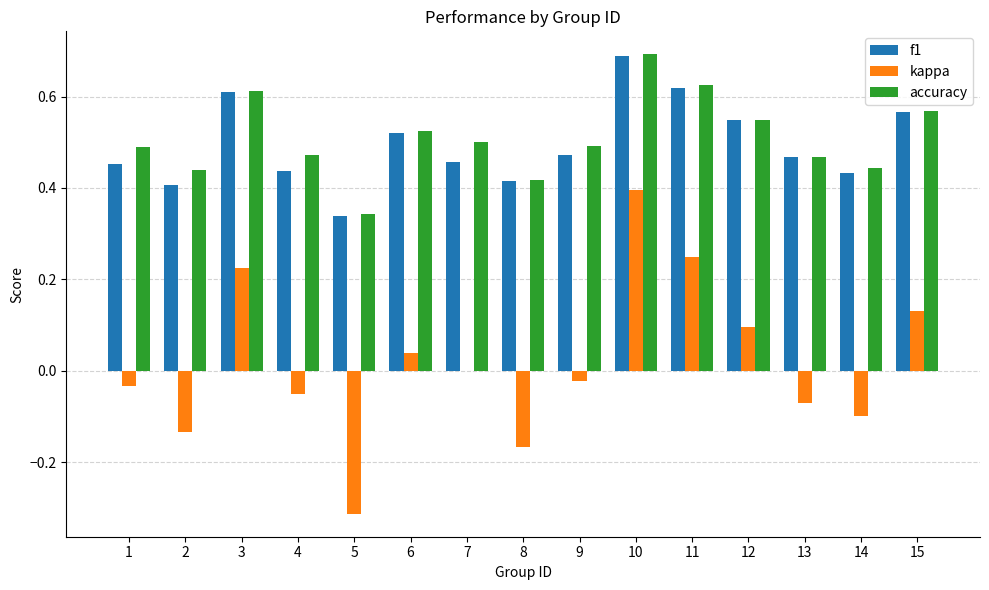

What are all the series names shown in the legend?

f1, kappa, accuracy